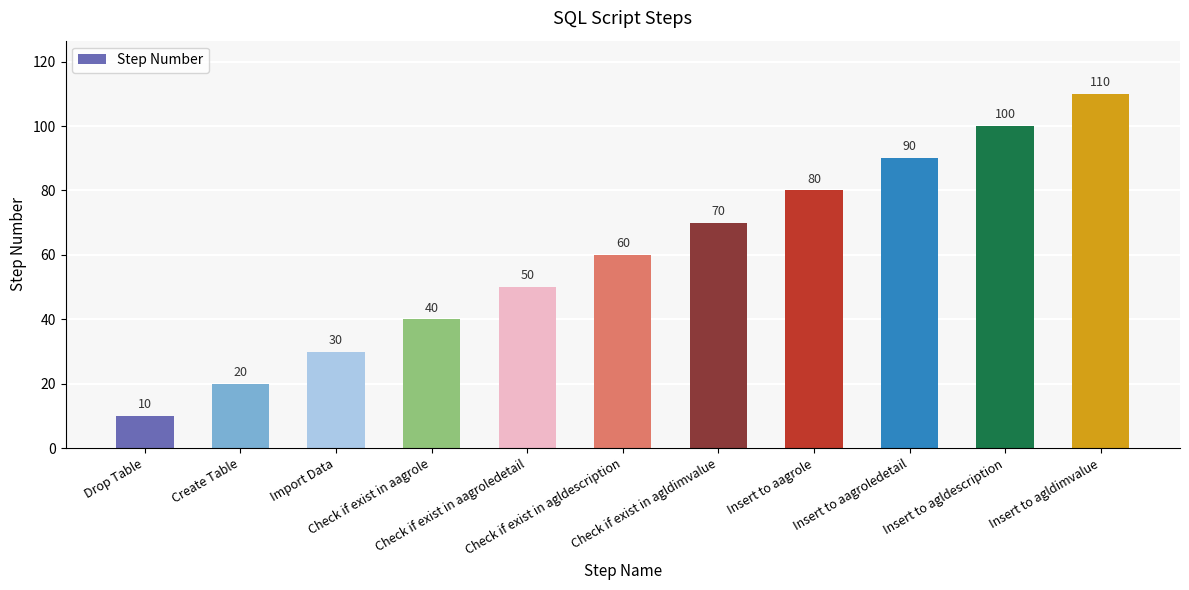

Count the number of data series in this chart.

1